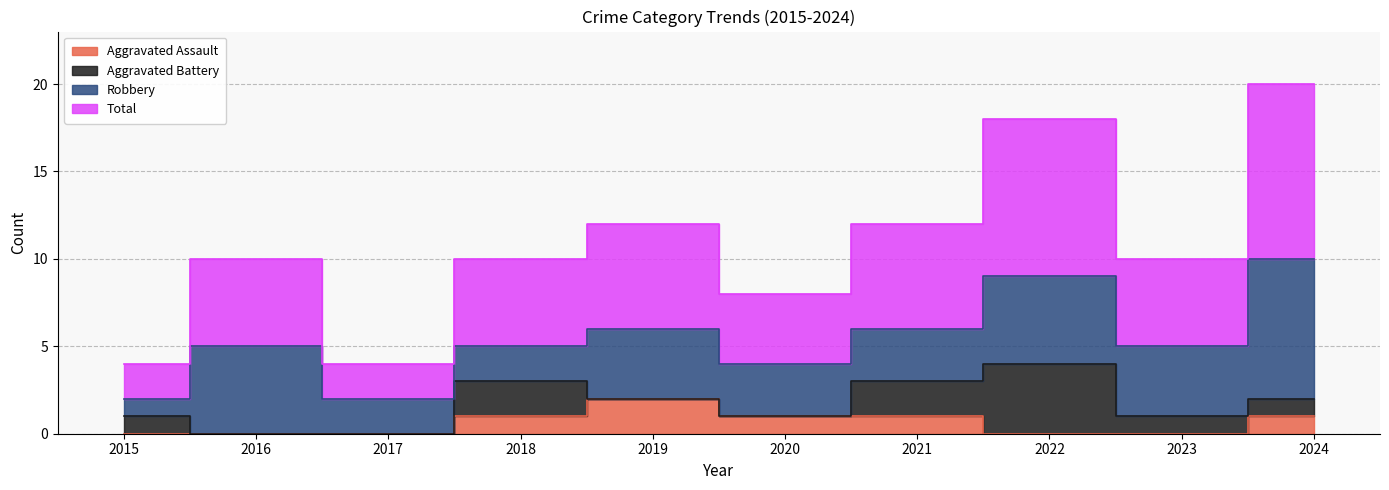

True or false: Aggravated Assault and Total cross at least once.

False